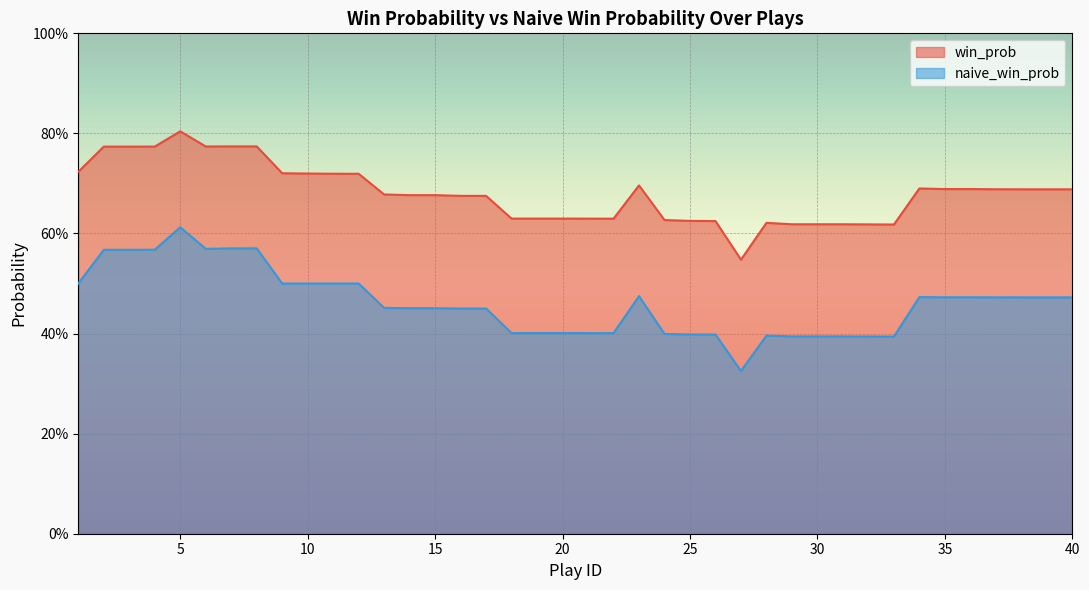

What is the average value of the naive_win_prob series?

0.5